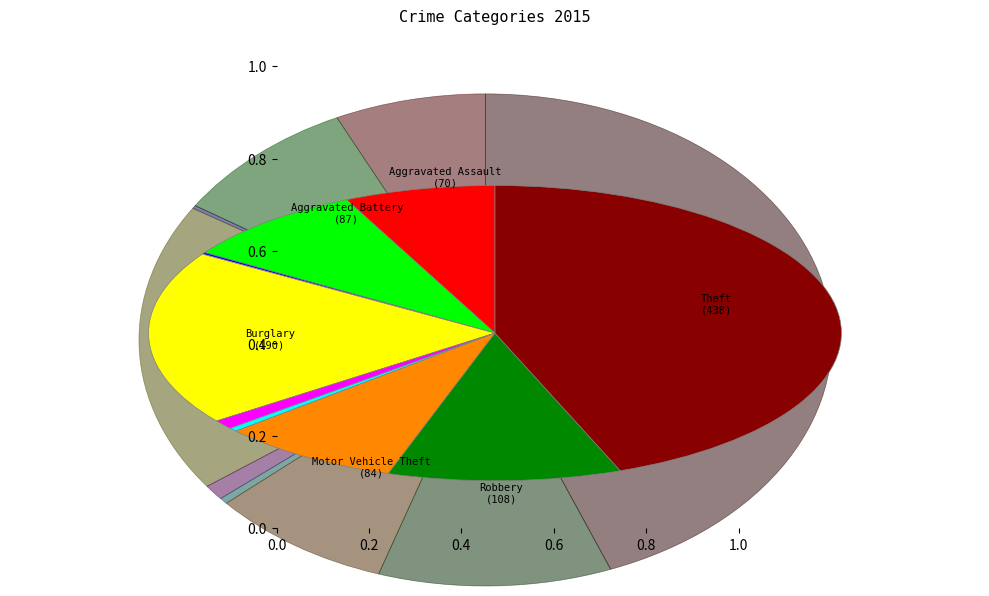

Is there any slice that represents more than half of the pie?

No